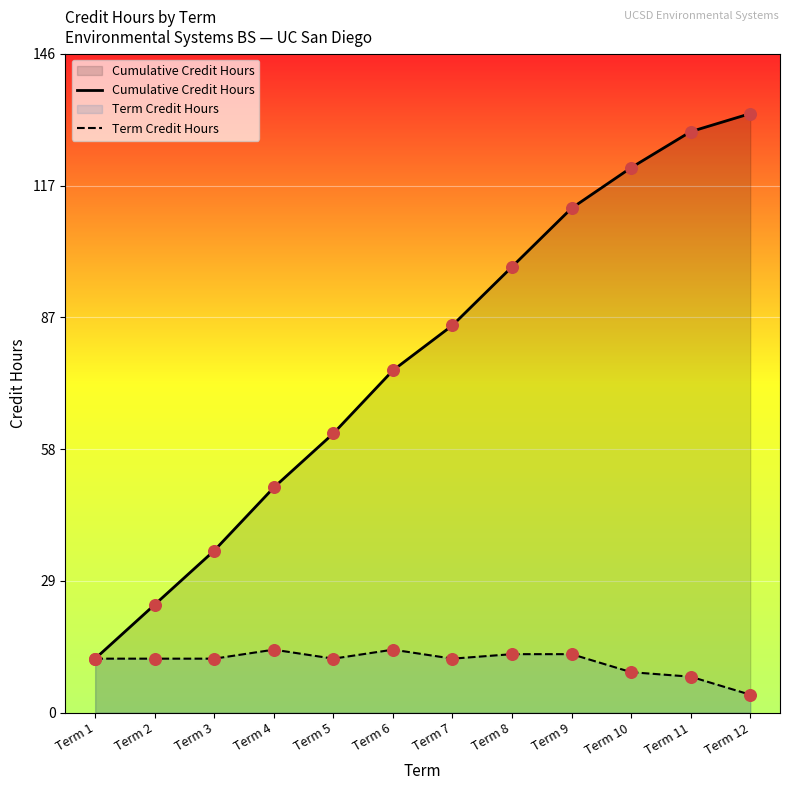

Which series has the largest total across all categories?

Cumulative Credit Hours